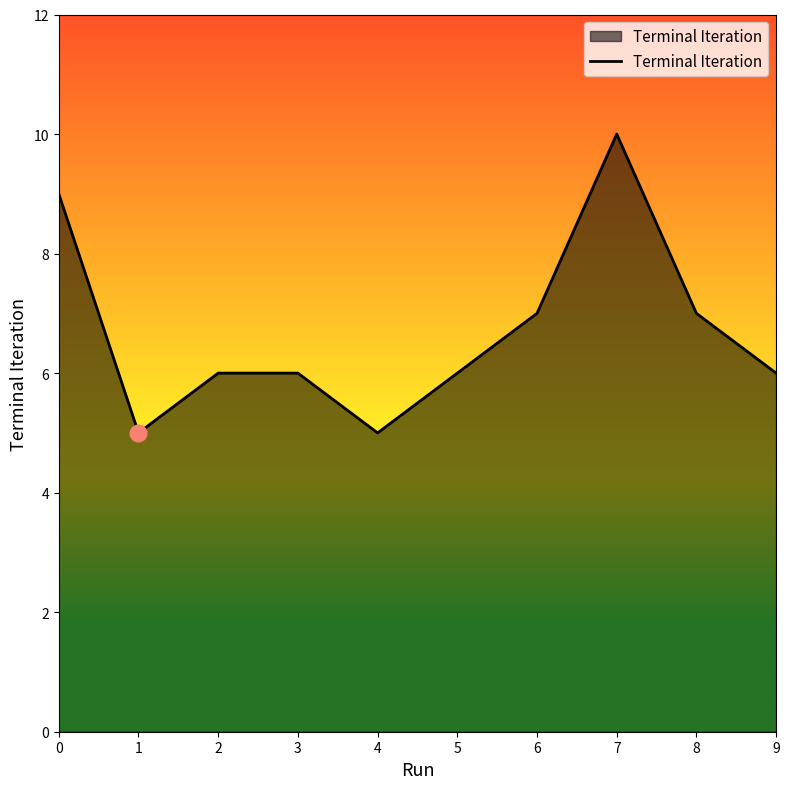

The chart shows a value of 10 at 7. True or false?

True